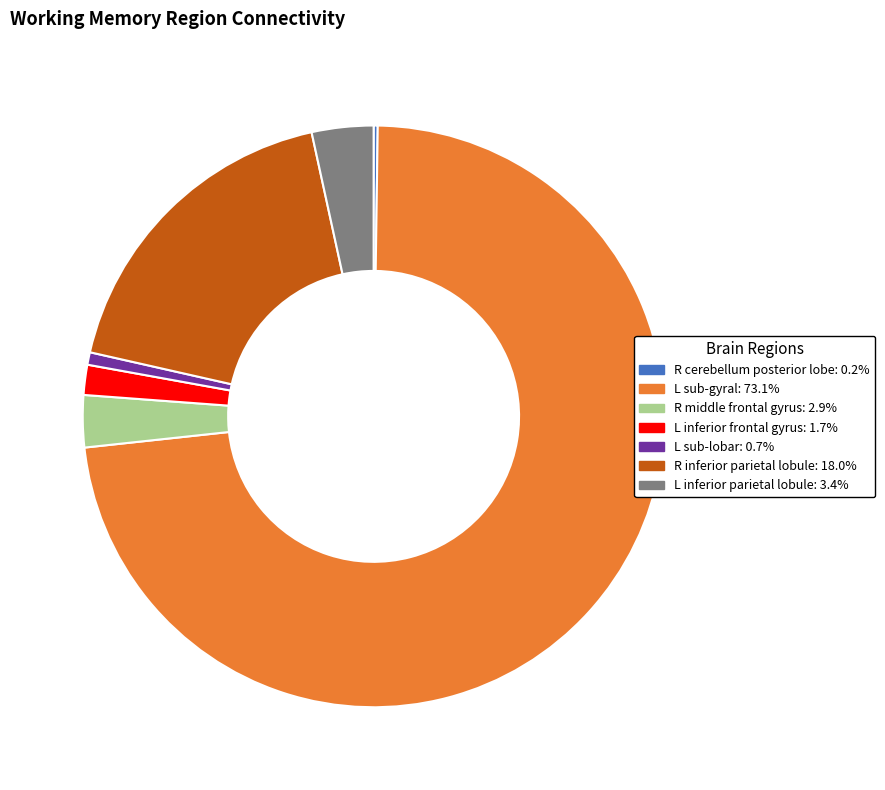

Which has a higher value, L sub-lobar or R inferior parietal lobule?

R inferior parietal lobule